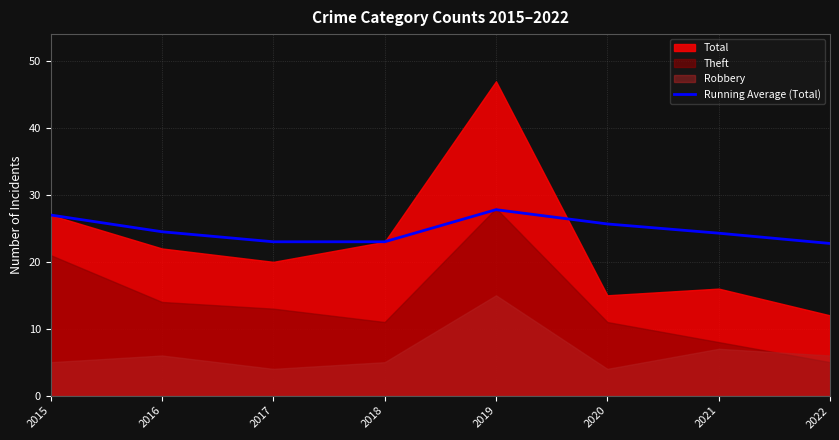

What is the sum of the values at 2020 and 2018?

48.7